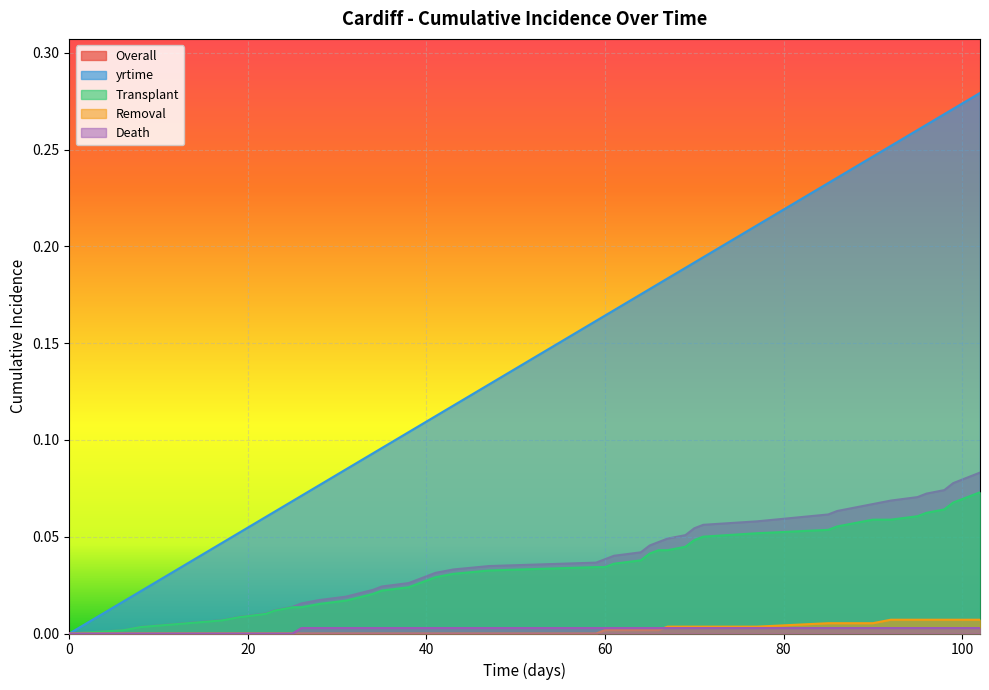

Between 39 and 60, which is larger?

60